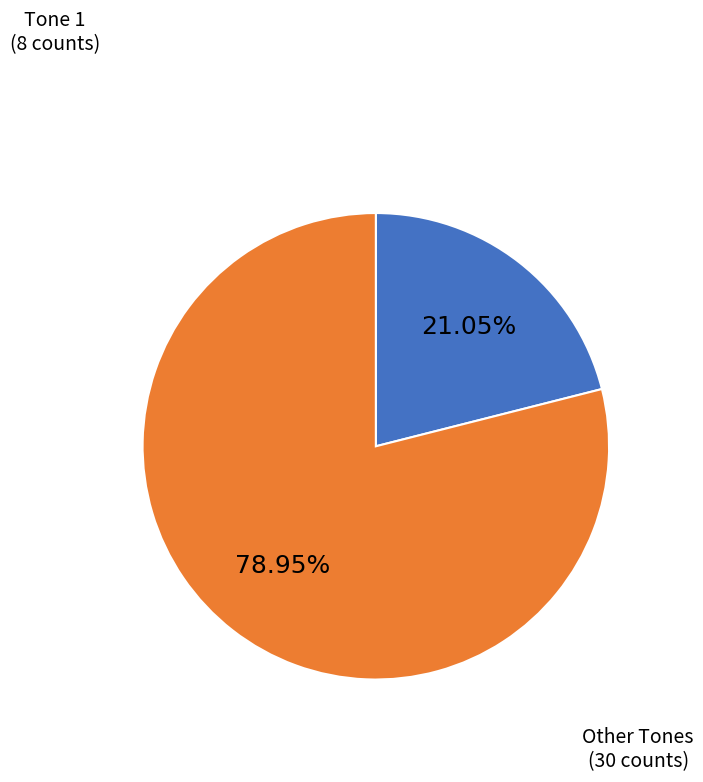

Does any single category account for the majority?

Yes